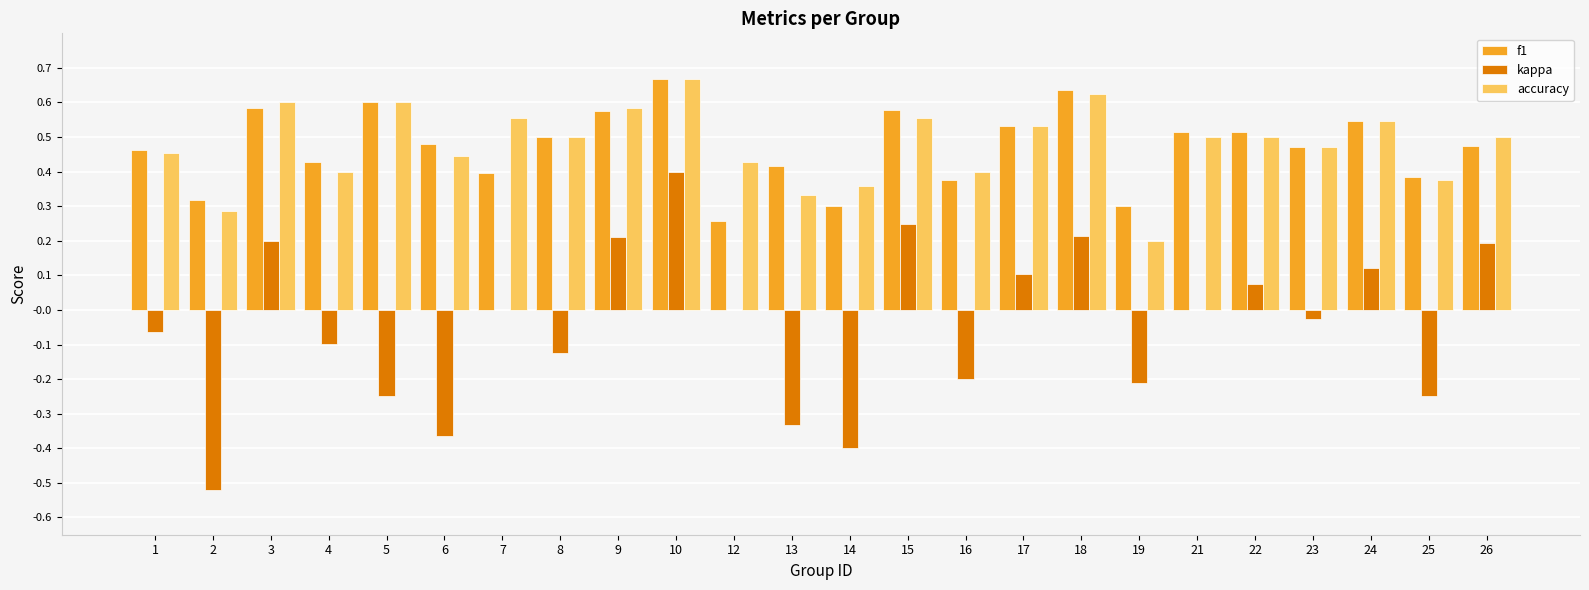

At which category does the chart reach its peak across all series?

10